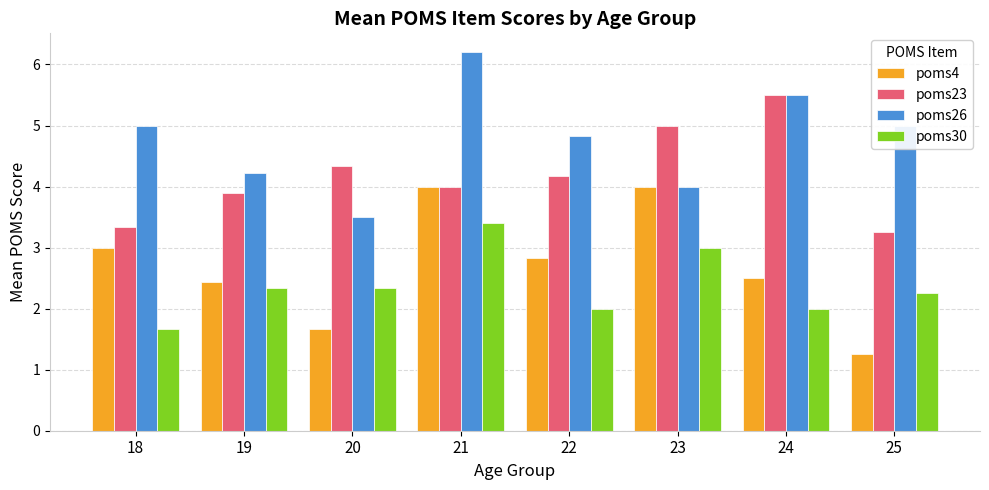

What is the difference between the second highest and second lowest values in the poms26 series?

1.5